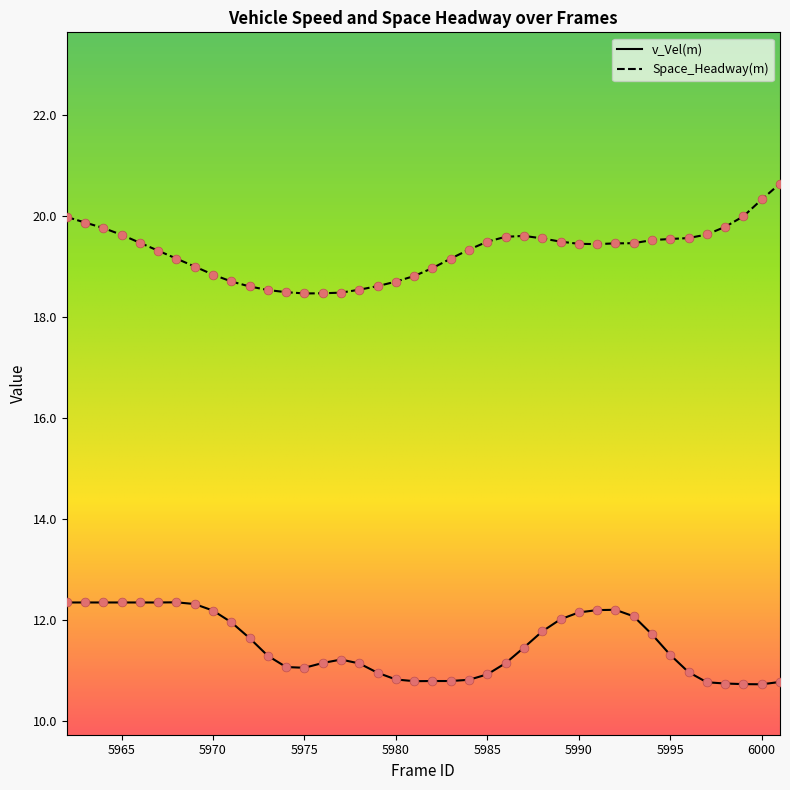

Which series has the largest total across all categories?

Space_Headway(m)